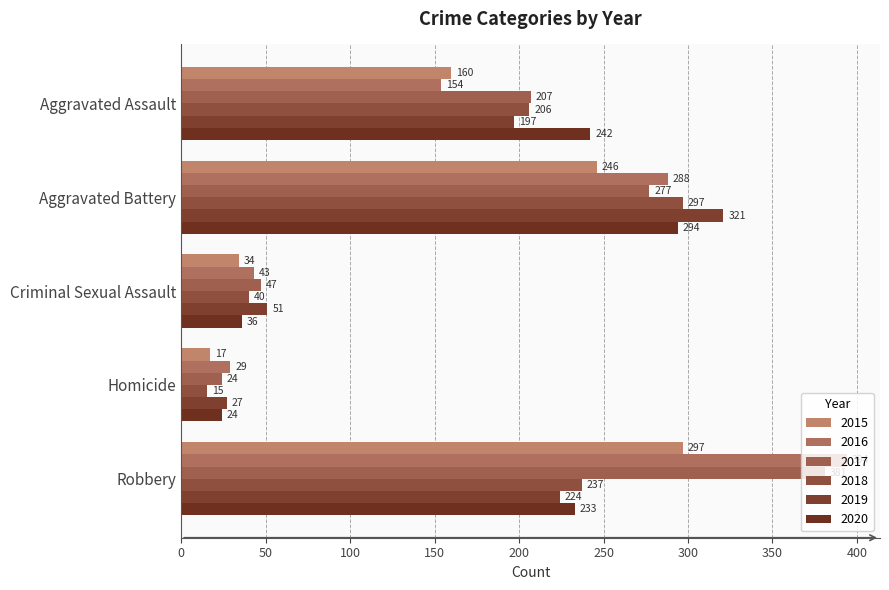

At which label does 2019 reach its peak?

Aggravated Battery